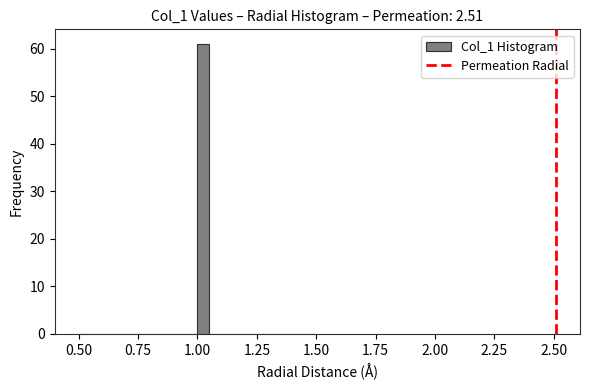

Around what value on the x-axis is the tallest bar? Give the approximate position of its centre, as read against the axis.

1.05